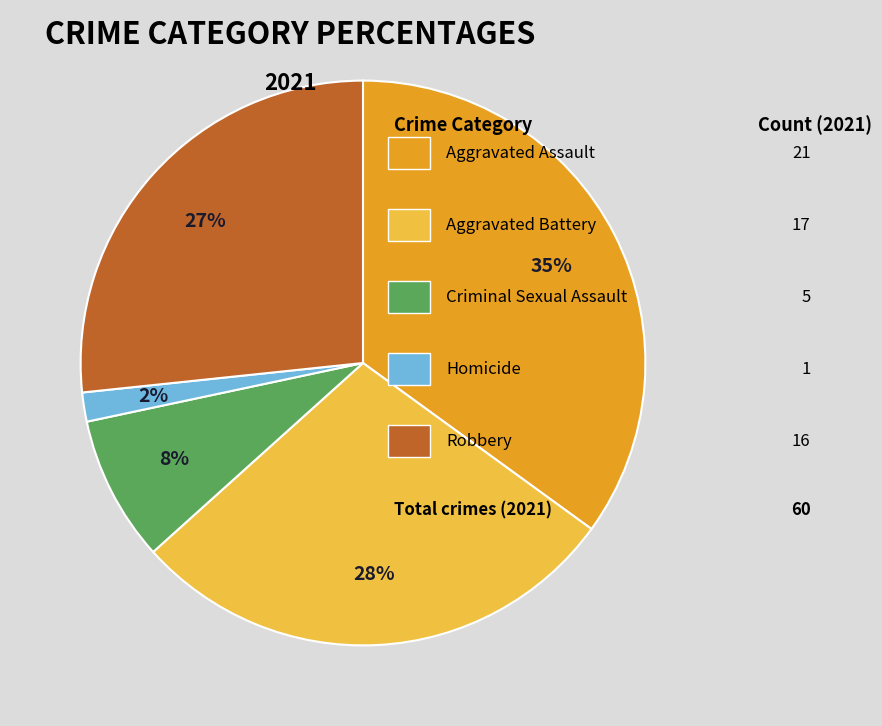

Does any single category account for the majority?

No